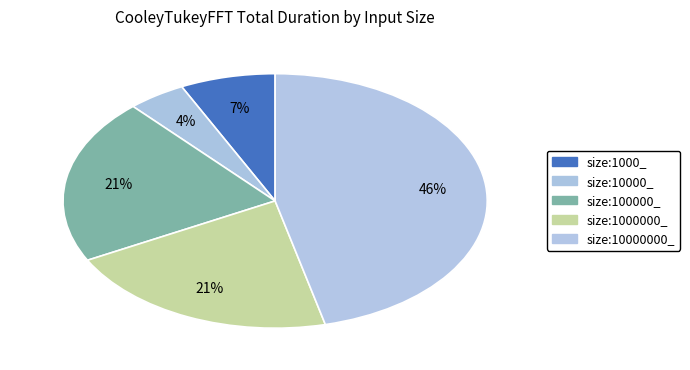

How many segments does this pie chart have?

5